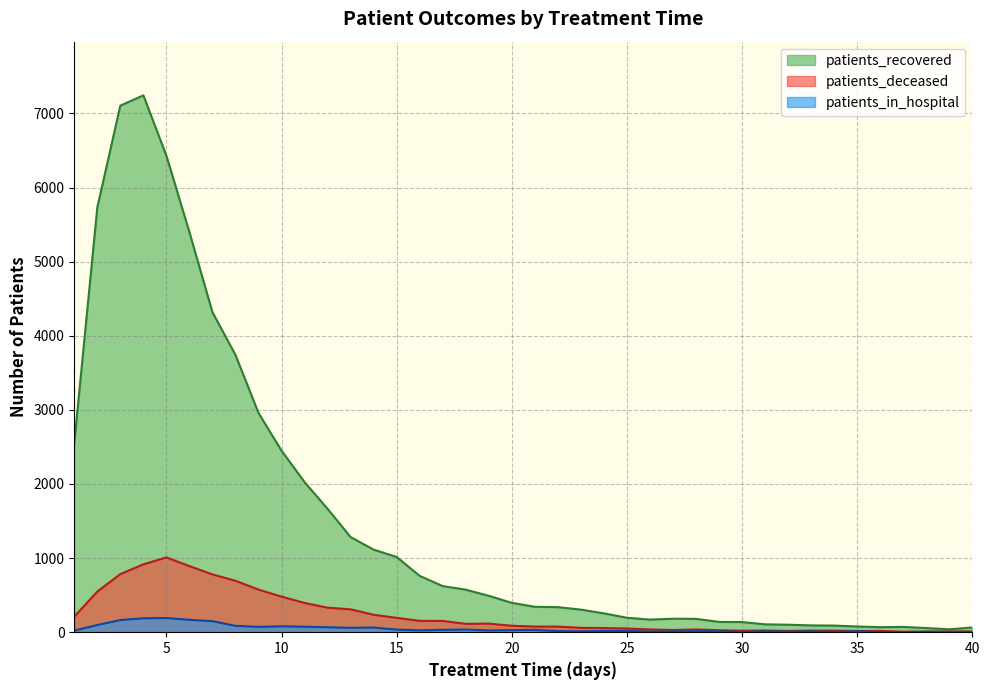

What is the difference between the second highest and minimum values in the patients_in_hospital series?

186